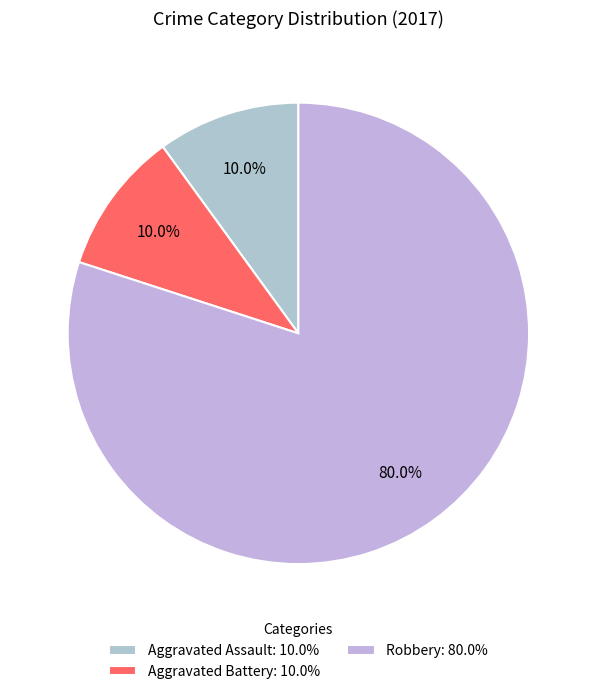

What is the largest slice in the pie chart?

Robbery: 80.0%